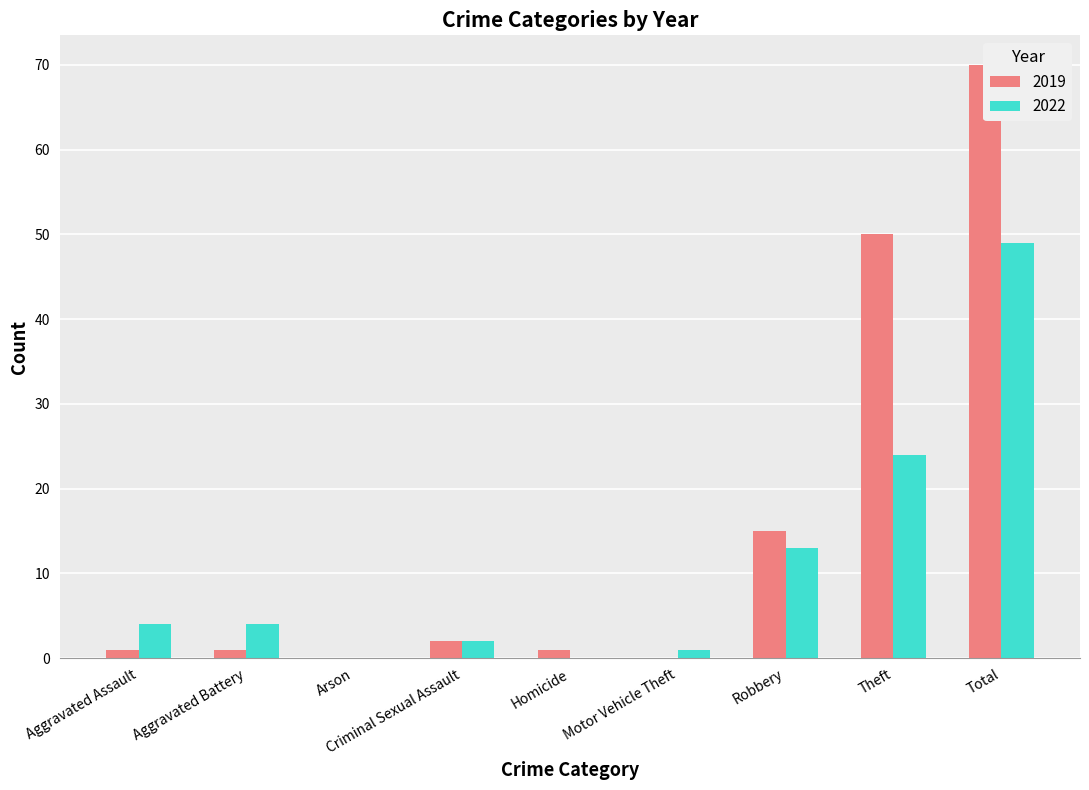

The value of 2022 at Robbery is 13. True or false?

True